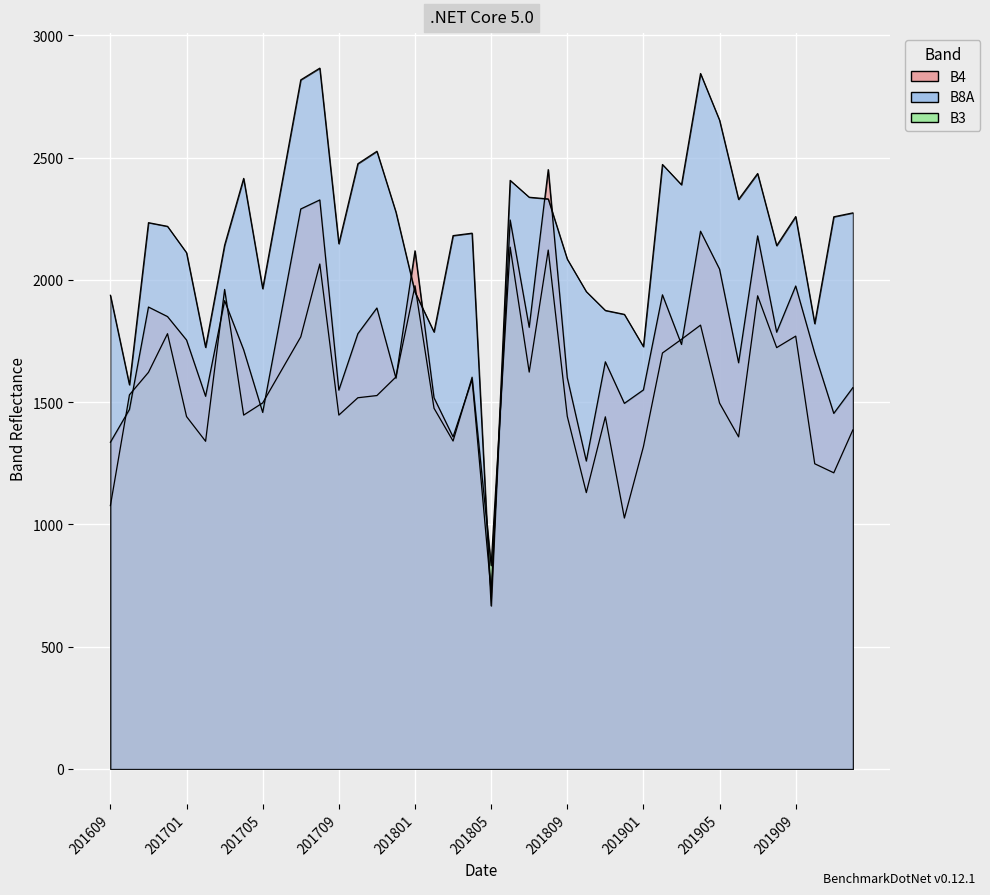

Reading left to right, extract all data points from this chart.

B4: 201609=1336	201610=1470	201611=1889	201612=1850	201701=1754	201702=1524	201703=1915	201704=1714	201705=1458	201706=1874	201707=2290	201708=2327	201709=1549	201710=1780	201711=1885	201712=1598	201801=2119	201802=1518	201803=1358	201804=1593	201805=722	201806=2245	201807=1806	201808=2451	201809=1600	201810=1259	201811=1665	201812=1495	201901=1550	201902=1939	201903=1736	201904=2199	201905=2044	201906=1661	201907=2180	201908=1786	201909=1975	201910=1700	201911=1454	201912=1559
B8A: 201609=1937	201610=1571	201611=2234	201612=2219	201701=2111	201702=1724	201703=2142	201704=2415	201705=1964	201706=2391	201707=2818	201708=2866	201709=2148	201710=2475	201711=2526	201712=2277	201801=1950	201802=1787	201803=2181	201804=2191	201805=667	201806=2407	201807=2338	201808=2331	201809=2085	201810=1952	201811=1875	201812=1859	201901=1727	201902=2472	201903=2389	201904=2844	201905=2653	201906=2329	201907=2435	201908=2140	201909=2259	201910=1821	201911=2258	201912=2274
B3: 201609=1077	201610=1530	201611=1622	201612=1780	201701=1441	201702=1340	201703=1961	201704=1447	201705=1497	201706=1632	201707=1767	201708=2065	201709=1447	201710=1518	201711=1527	201712=1603	201801=1976	201802=1475	201803=1341	201804=1602	201805=832	201806=2134	201807=1623	201808=2122	201809=1442	201810=1130	201811=1440	201812=1026	201901=1318	201902=1701	201903=1757	201904=1815	201905=1496	201906=1358	201907=1935	201908=1723	201909=1770	201910=1248	201911=1211	201912=1386